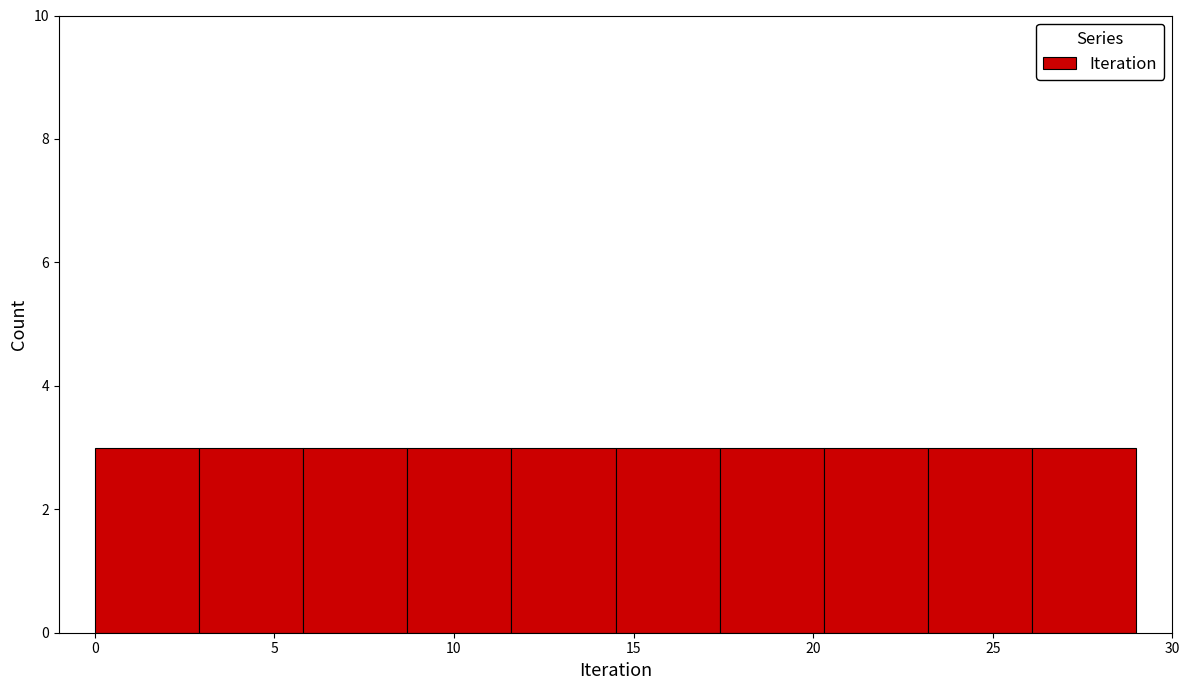

How tall is the bar that spans 5.8 to 8.7 on the x-axis? Neither the bar edges nor the heights are printed on the chart, so give them approximately, as read against the axes.

3